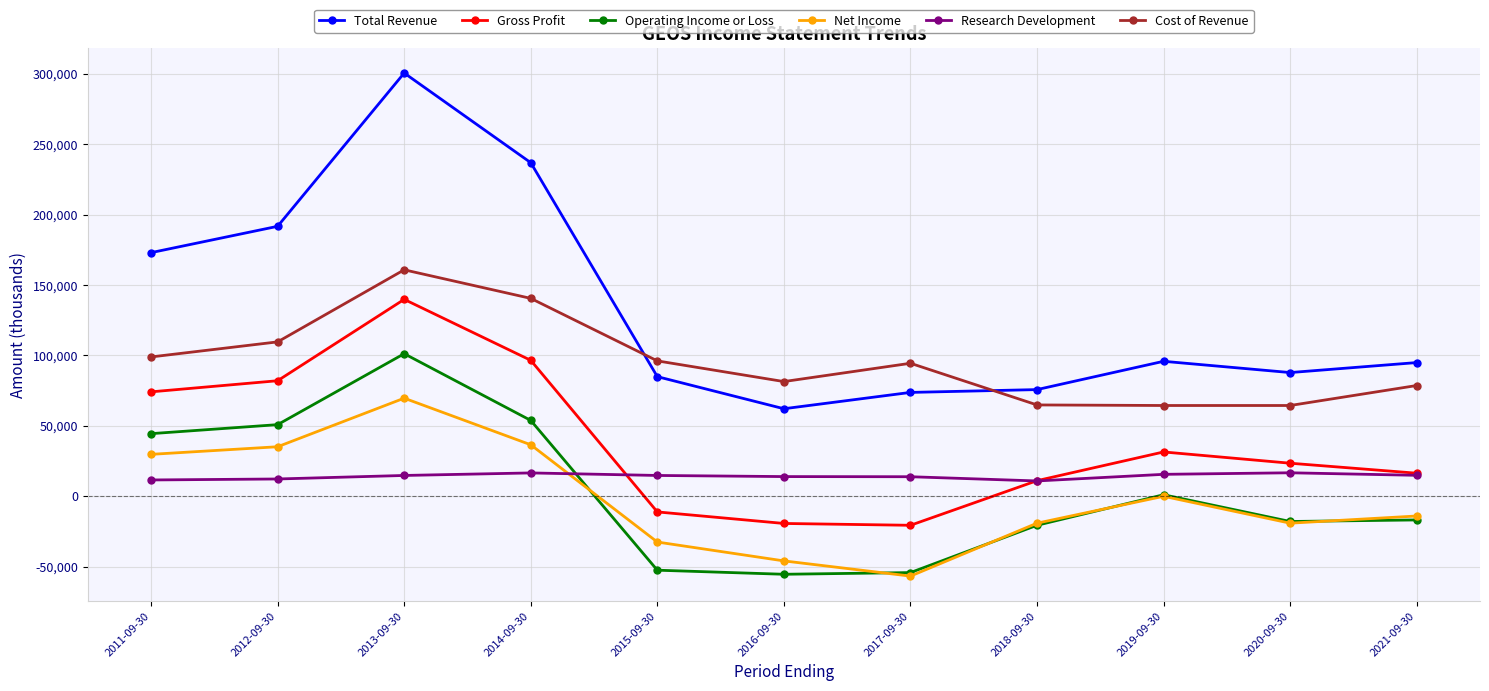

How many categories are shown in the chart?

11